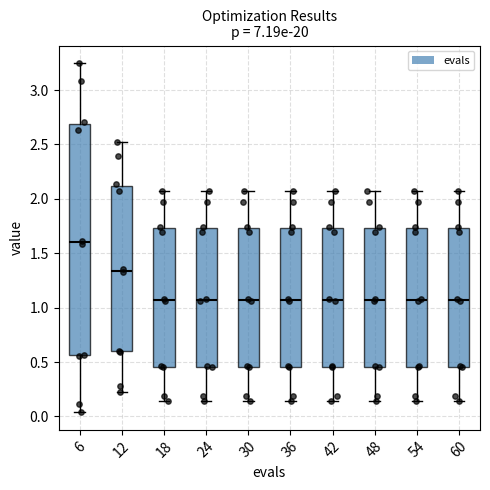

Where does the upper whisker of the box at x = 30 end on the y-axis? The values are not printed on the chart, so give them approximately, as read against the axis.

2.05